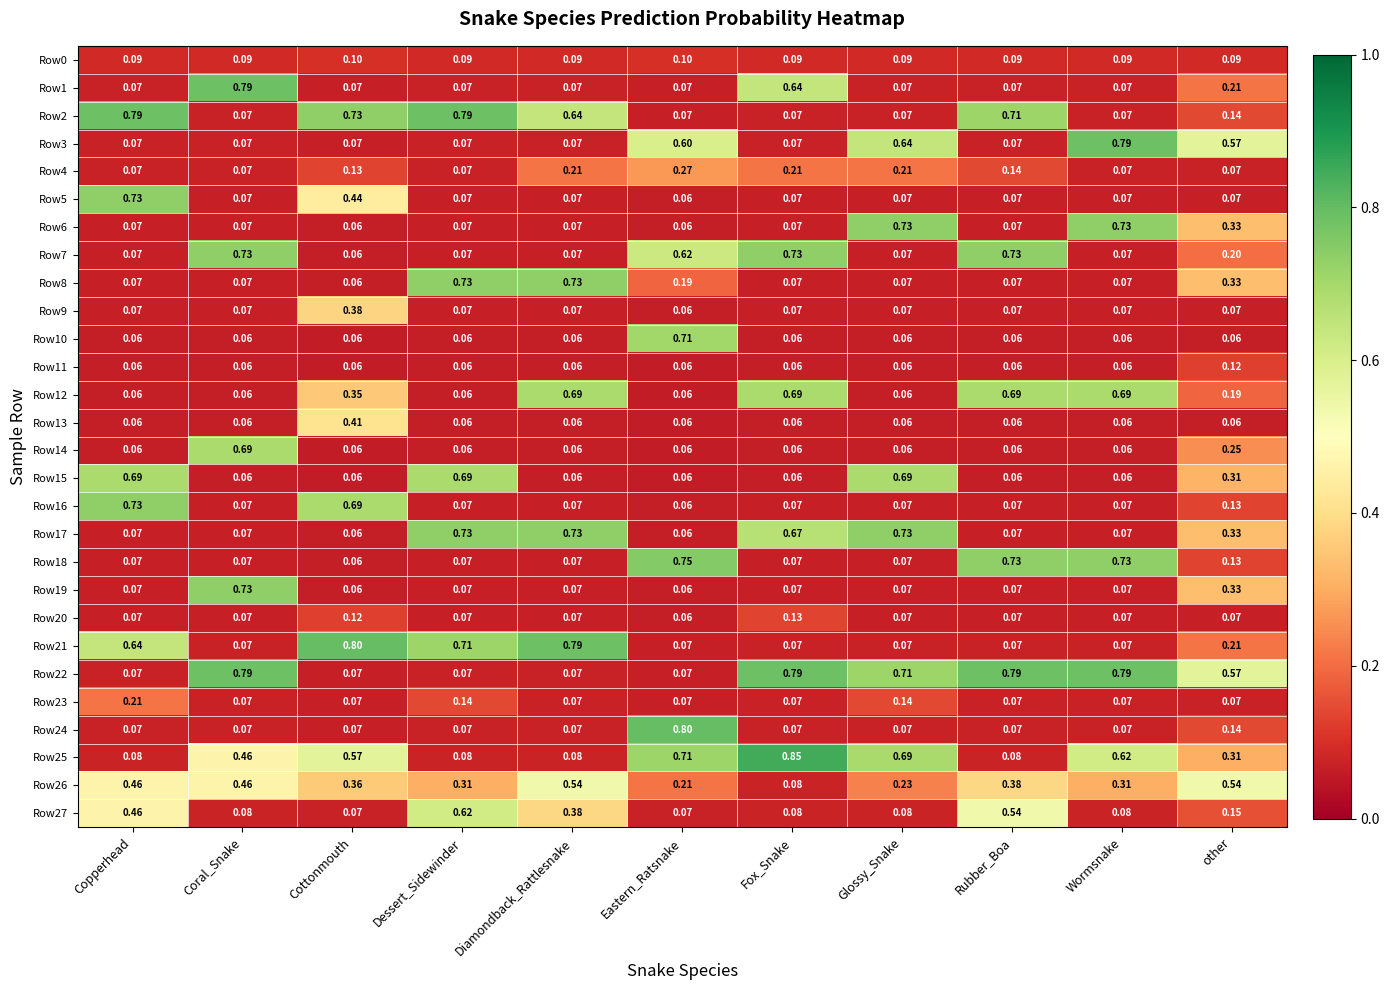

Between Copperhead and other, which series saw the biggest shift?

Row5